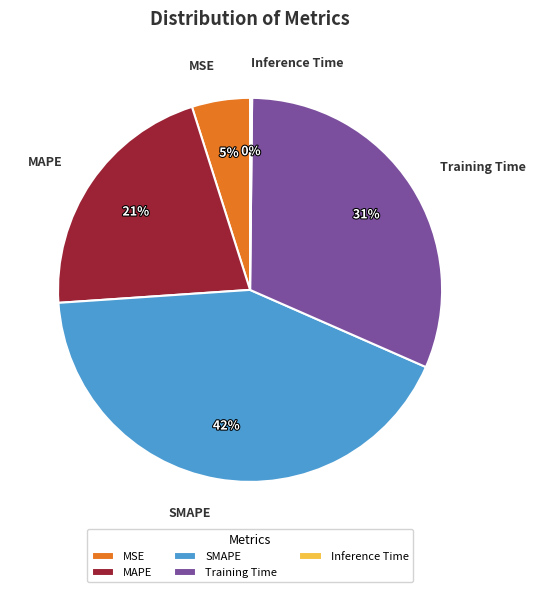

Combined, do MSE and Training Time account for over 50%?

No